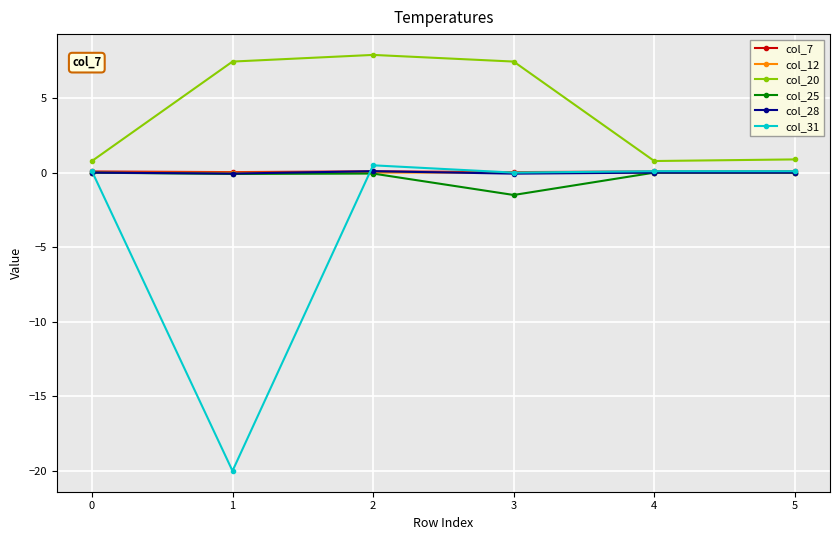

What is the average value of the col_25 series?

-0.3